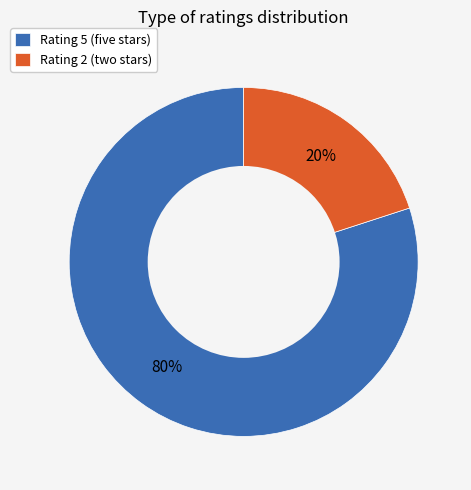

What is the largest slice in the pie chart?

Rating 5 (five stars)